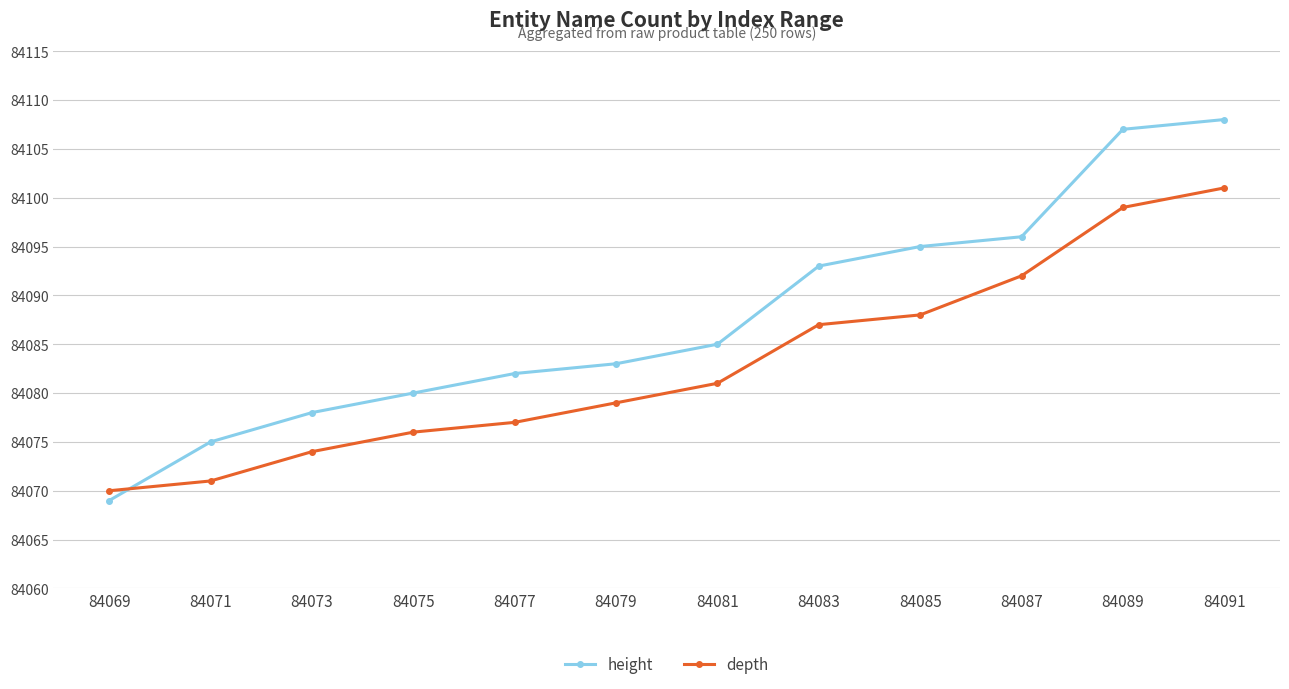

What value does the height series have at 84079?

84083